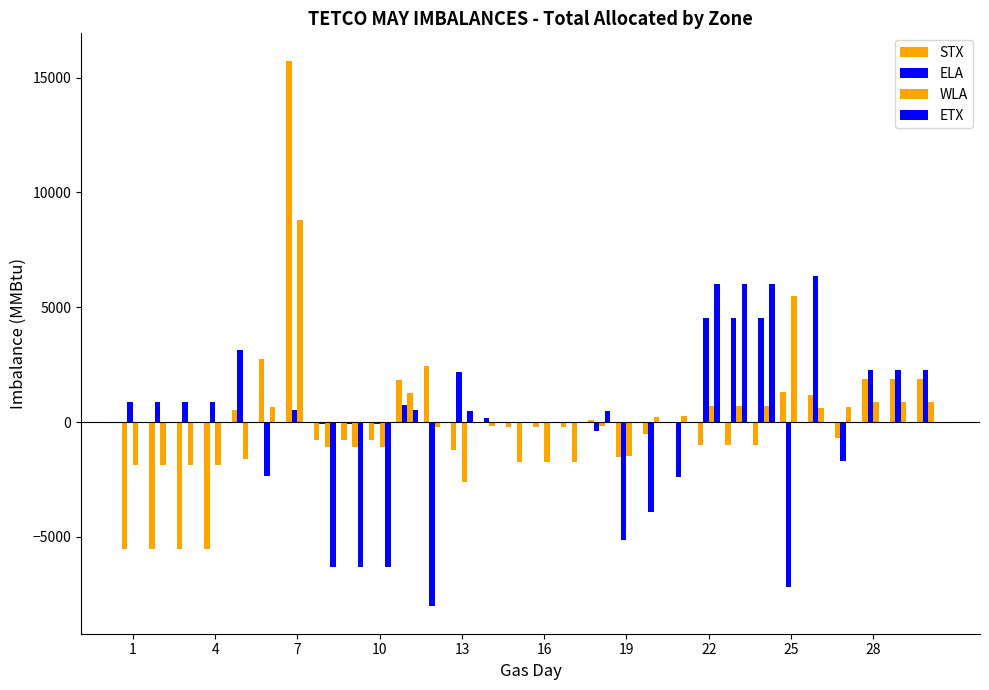

How many data points does each series have?

30